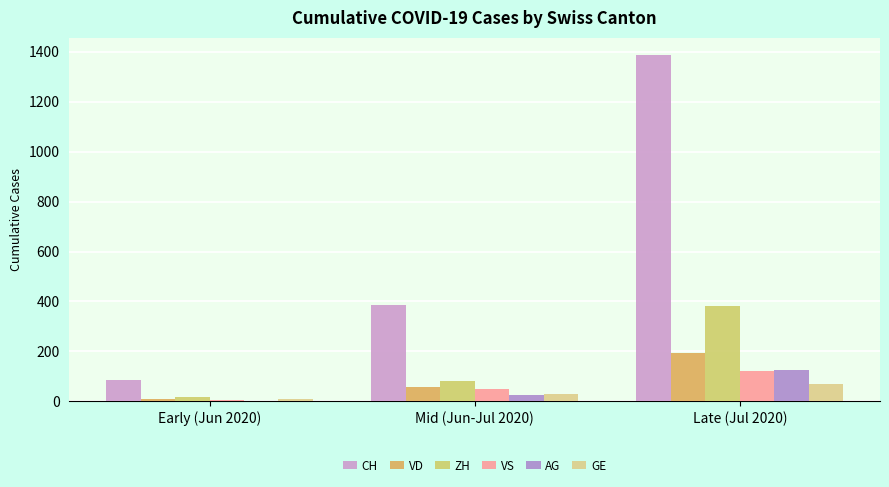

Reading left to right, what are all the values shown in this chart?

CH: Early (Jun 2020)=84	Mid (Jun-Jul 2020)=385	Late (Jul 2020)=1387
VD: Early (Jun 2020)=11	Mid (Jun-Jul 2020)=58	Late (Jul 2020)=195
ZH: Early (Jun 2020)=19	Mid (Jun-Jul 2020)=83	Late (Jul 2020)=382
VS: Early (Jun 2020)=6	Mid (Jun-Jul 2020)=50	Late (Jul 2020)=120
AG: Early (Jun 2020)=3	Mid (Jun-Jul 2020)=26	Late (Jul 2020)=125
GE: Early (Jun 2020)=10	Mid (Jun-Jul 2020)=31	Late (Jul 2020)=69